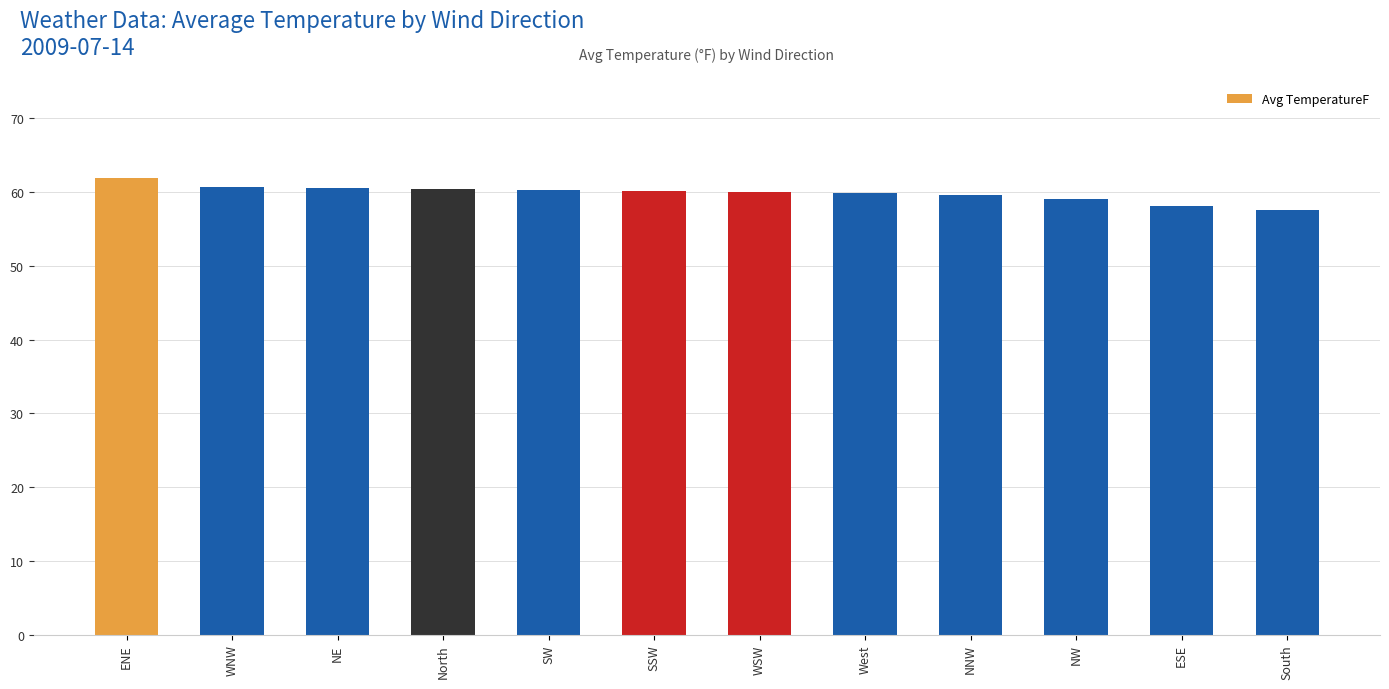

What is the ratio of the value at WNW to the value at NW?

1.0